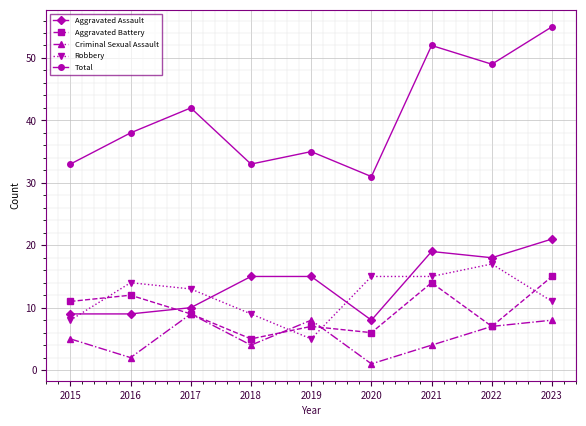

True or false: Total has more than 2 points higher than both neighbors.

True